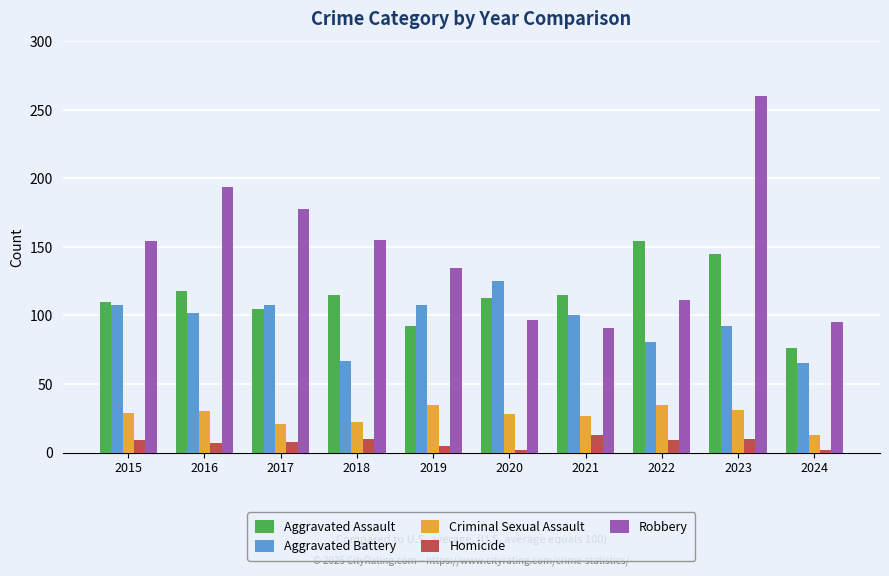

How many categories are shown in the chart?

10